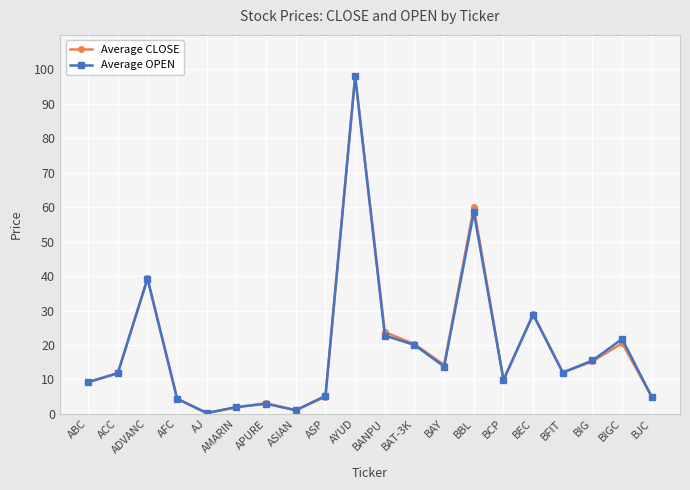

At which category does the chart reach its peak across all series?

AYUD